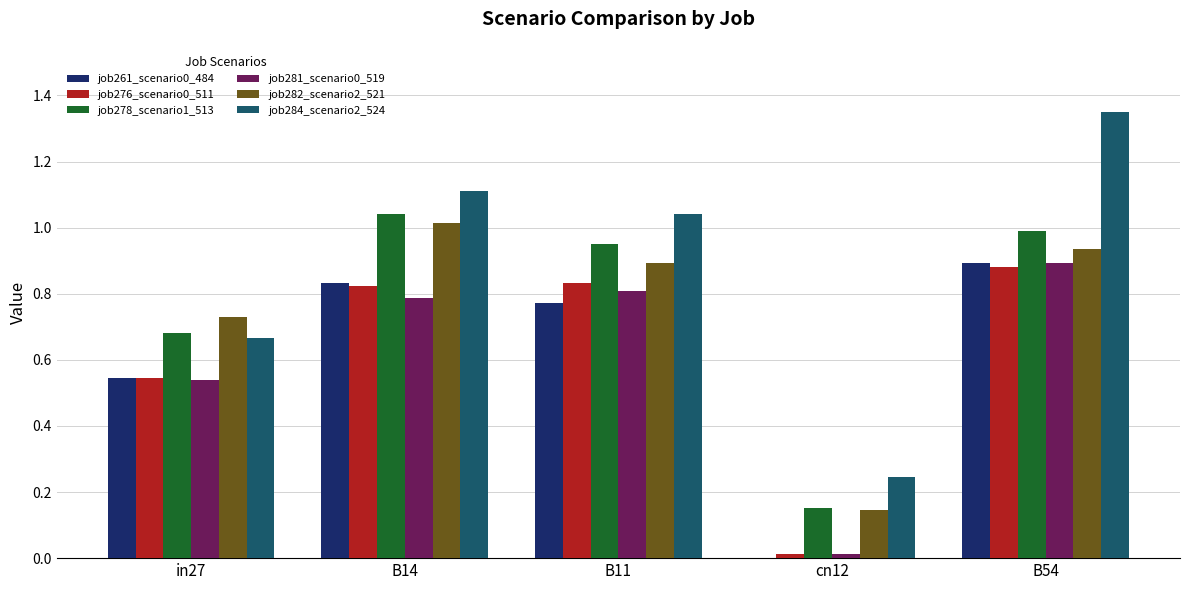

What is the sum of all job278_scenario1_513 values?

3.8